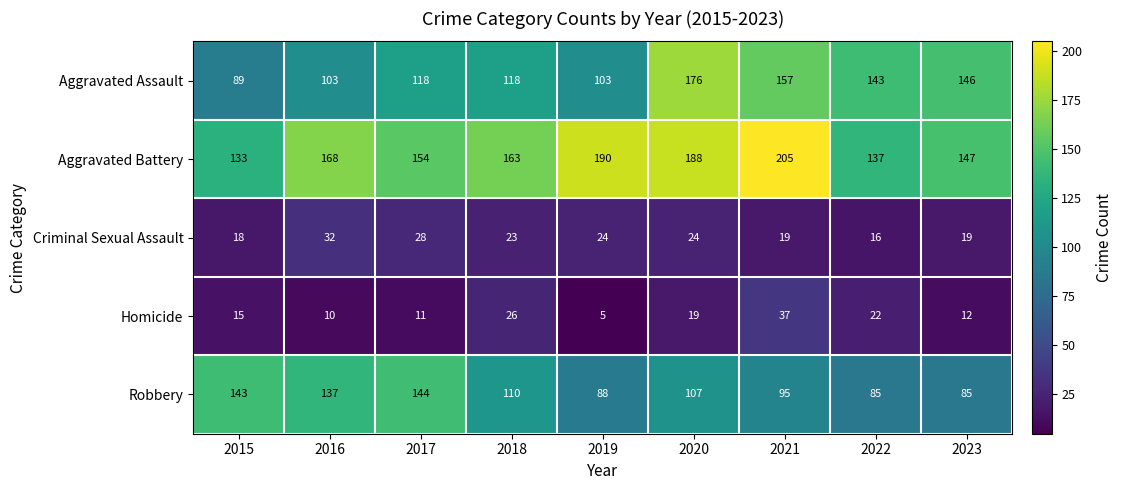

Rank the categories by Aggravated Battery value from highest to lowest.

2021, 2019, 2020, 2016, 2018, 2017, 2023, 2022, 2015